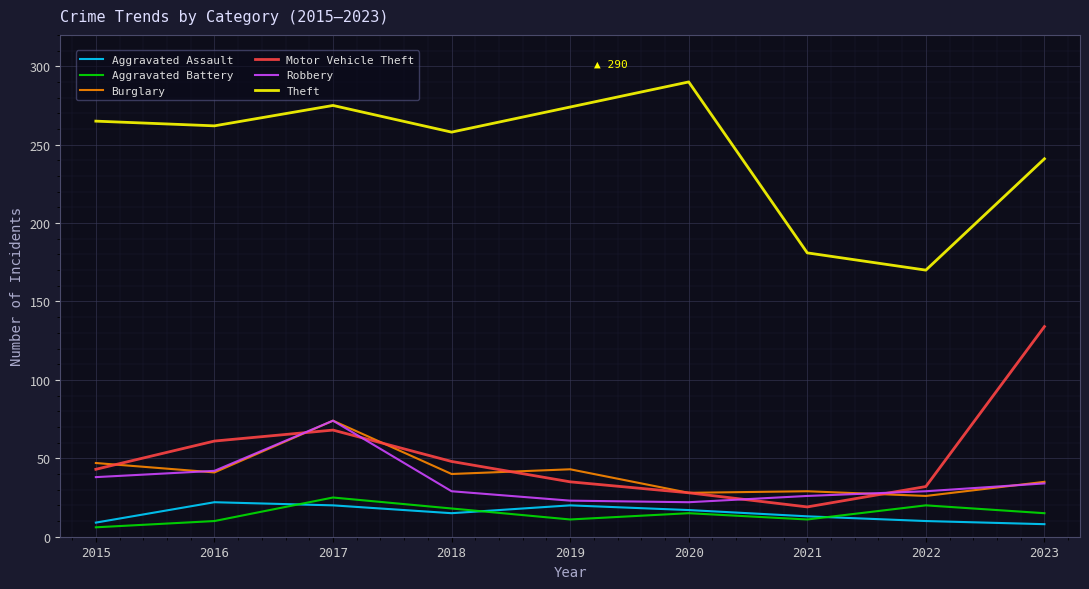

True or false: Aggravated Assault and Robbery cross at least once.

False